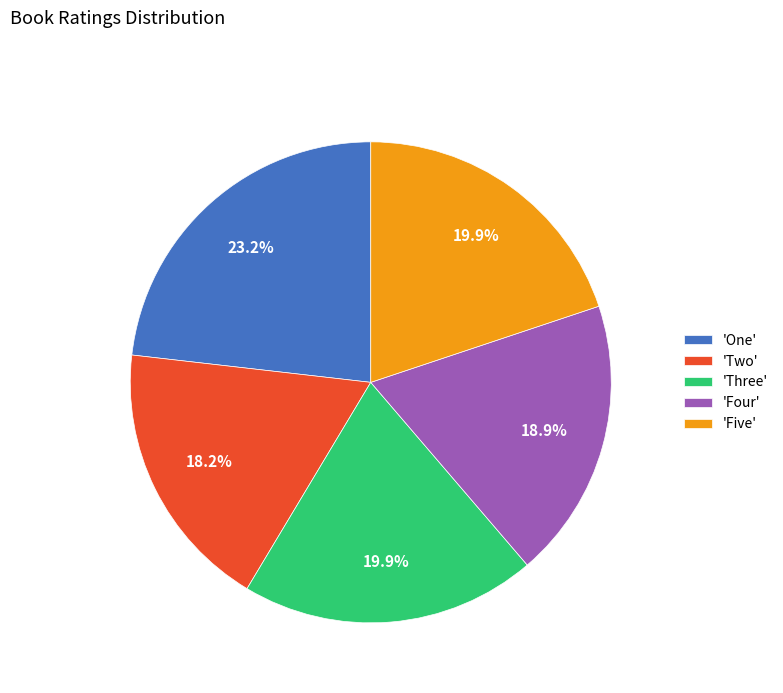

Count the number of slices in the pie.

5